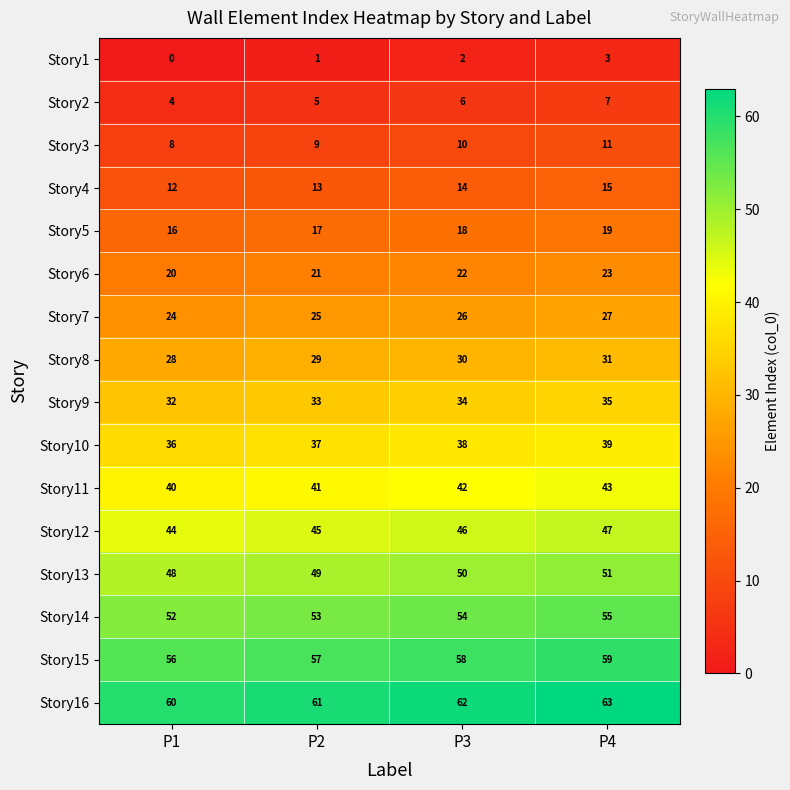

Rank the series at P2 from highest to lowest value.

Story16, Story15, Story14, Story13, Story12, Story11, Story10, Story9, Story8, Story7, Story6, Story5, Story4, Story3, Story2, Story1